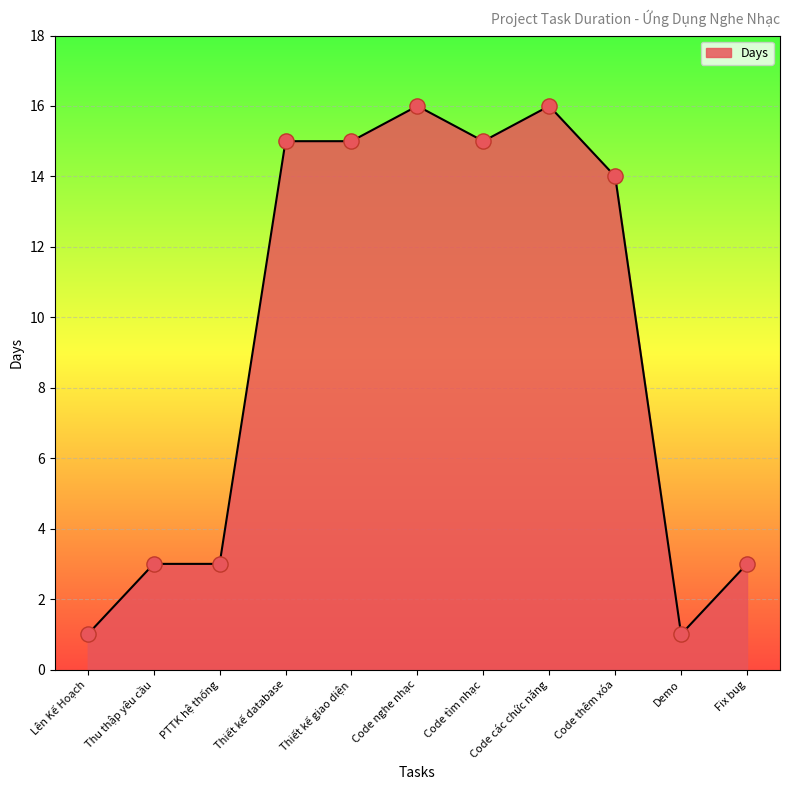

Which has a higher value, Fix bug or Code thêm xóa?

Code thêm xóa